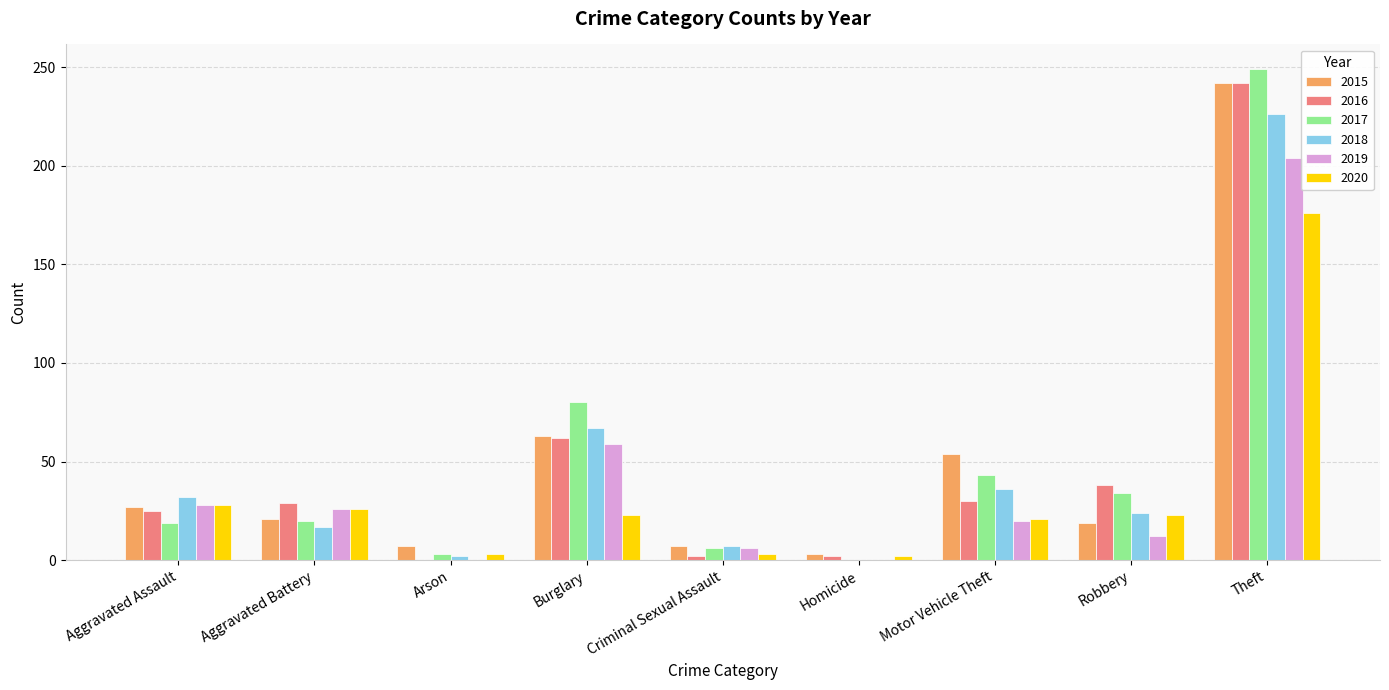

What is the total value across all series at Motor Vehicle Theft?

204